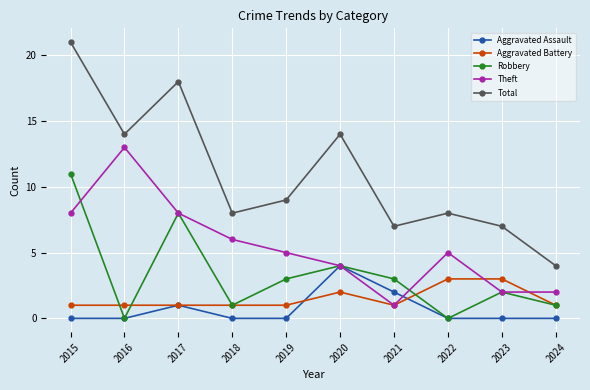

List the series in order of their peak value, lowest first.

Aggravated Battery, Aggravated Assault, Robbery, Theft, Total